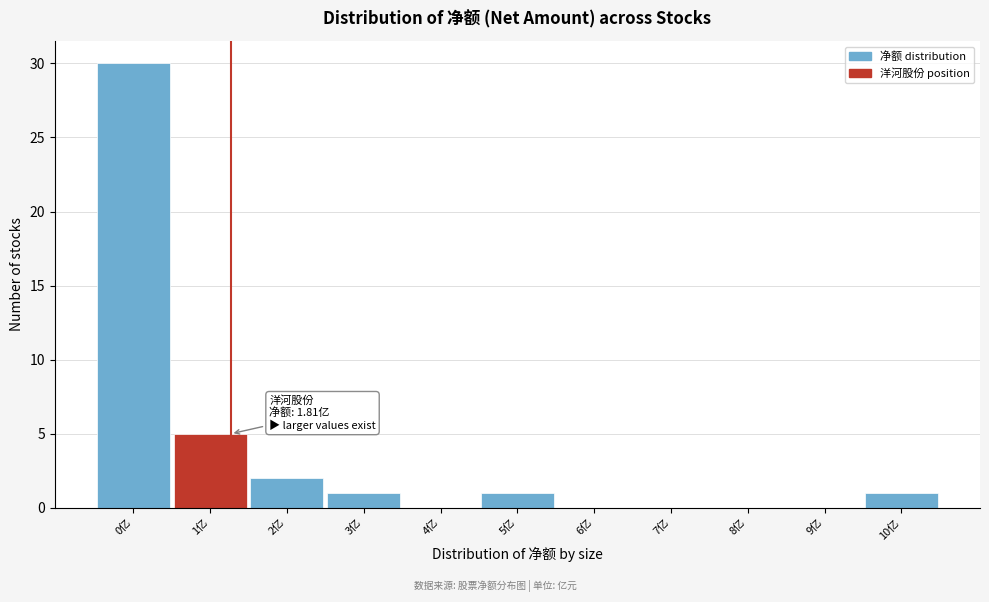

Reading left to right, transcribe all the data shown in this chart.

0亿=30	1亿=5	2亿=2	3亿=1	4亿=0	5亿=1	6亿=0	7亿=0	8亿=0	9亿=0	10亿=1